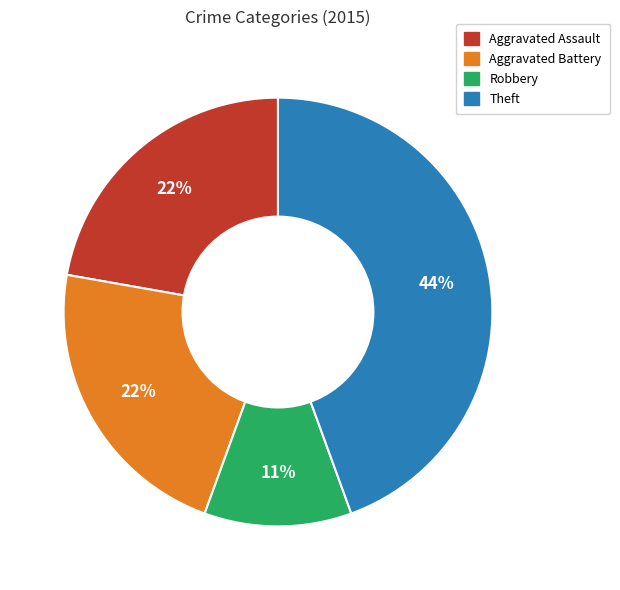

To the nearest percent, what portion does Aggravated Battery represent?

22%